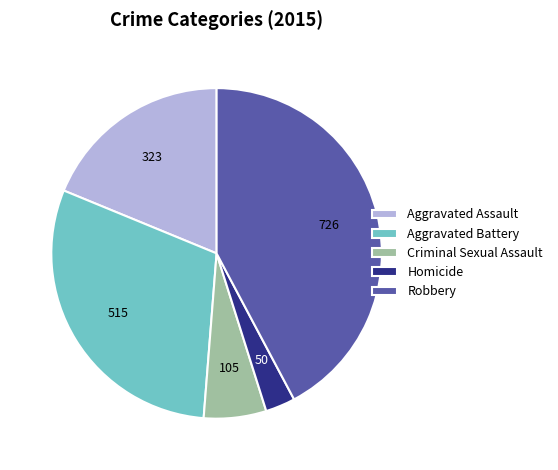

What is the ratio of the value at Aggravated Assault to the value at Aggravated Battery?

0.6